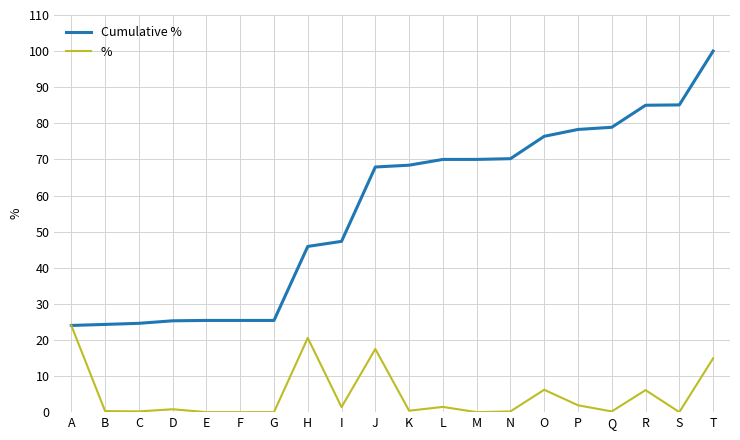

What is the sum of the % values at Q and B?

0.5